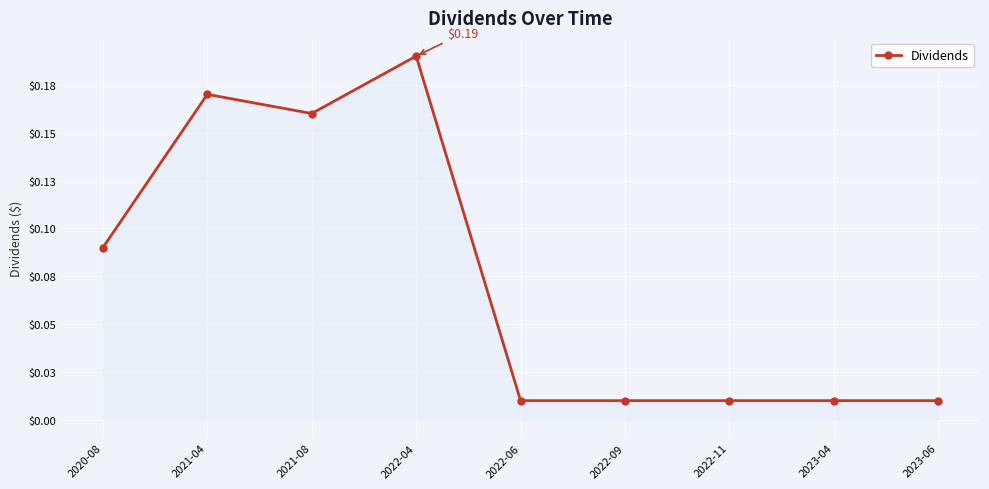

At which category does the data reach its first local peak?

2021-04